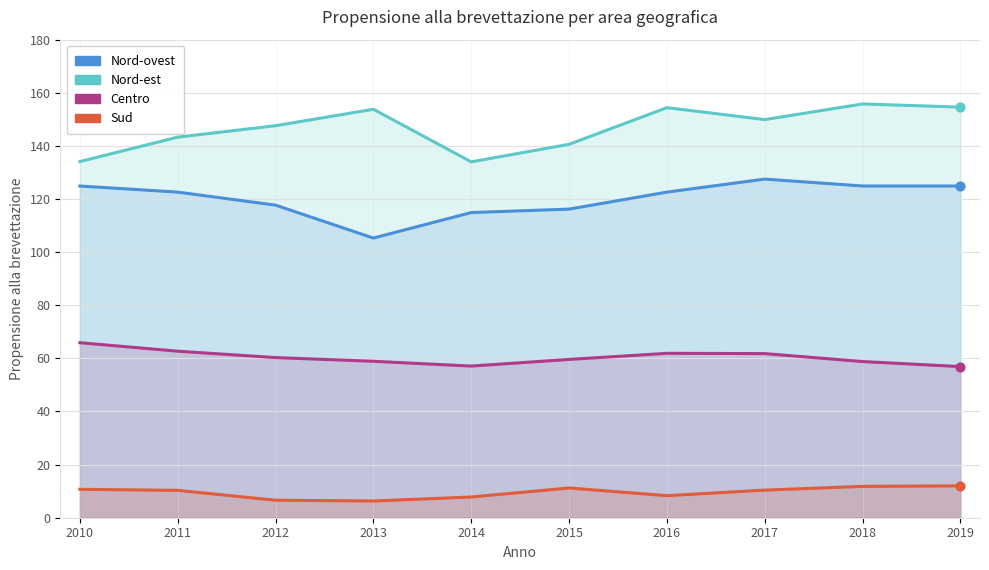

Which series has the largest total across all categories?

Nord-est